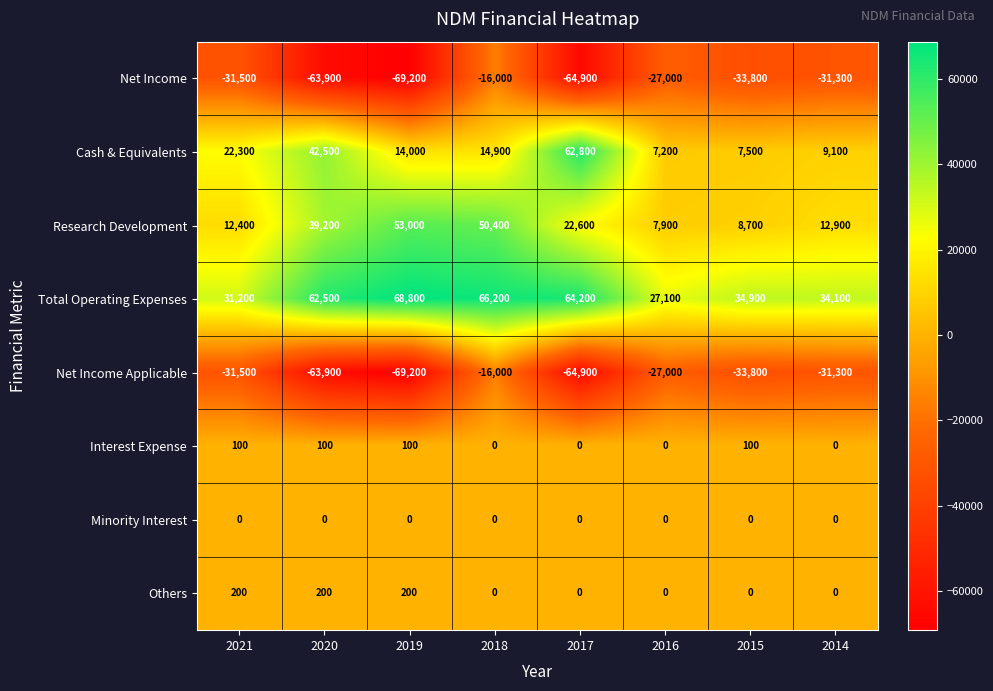

What is the minimum value for Net Income?

-69200